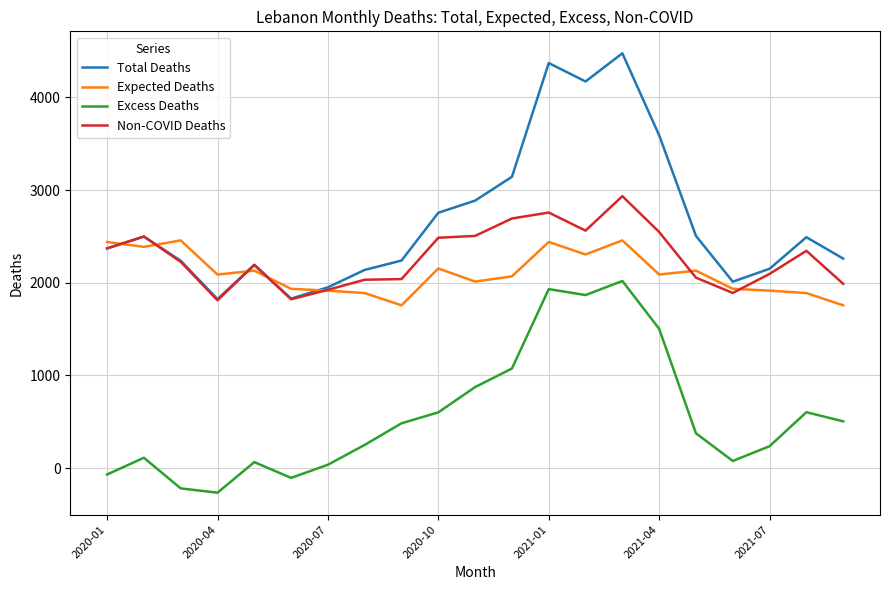

Rank the series by their maximum value, from highest to lowest.

Total Deaths, Non-COVID Deaths, Expected Deaths, Excess Deaths